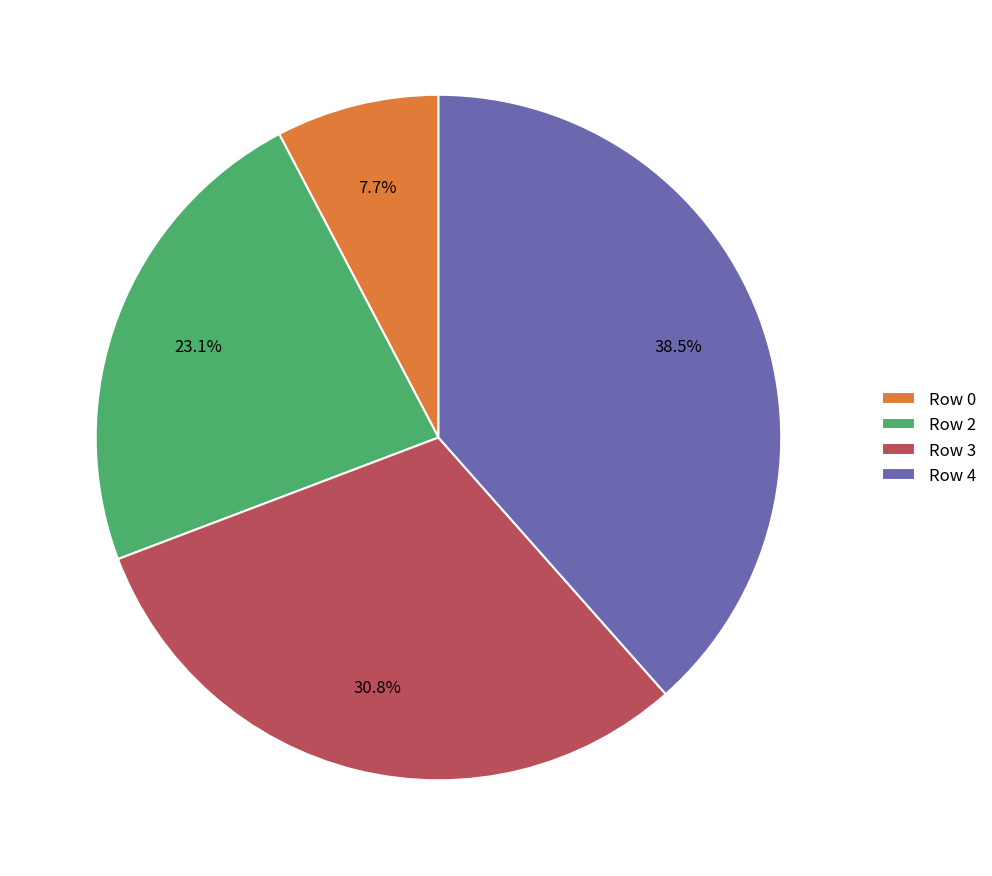

Does Row 3 represent more than half of the total?

No